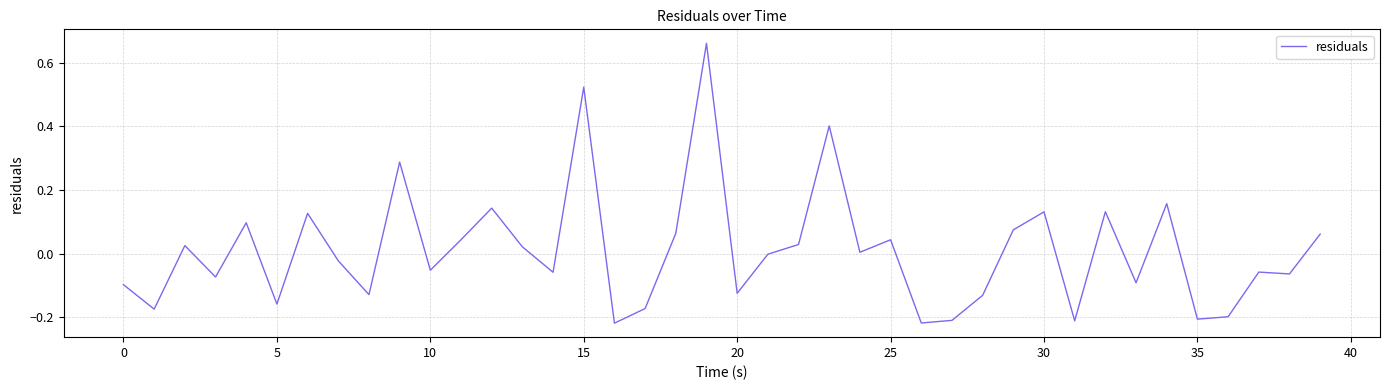

How many lines are shown in the chart?

1